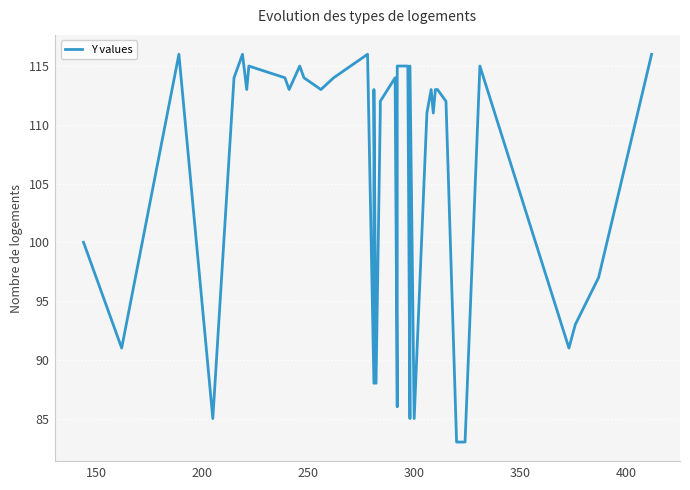

How many distinct data groups are displayed?

1